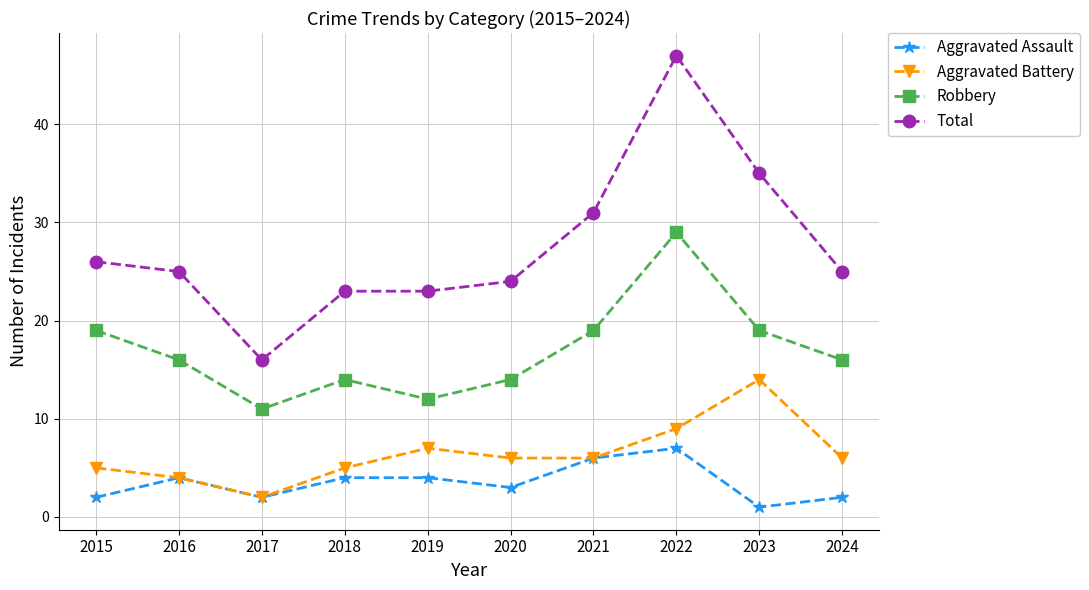

At how many categories does at least one series exceed 18?

9